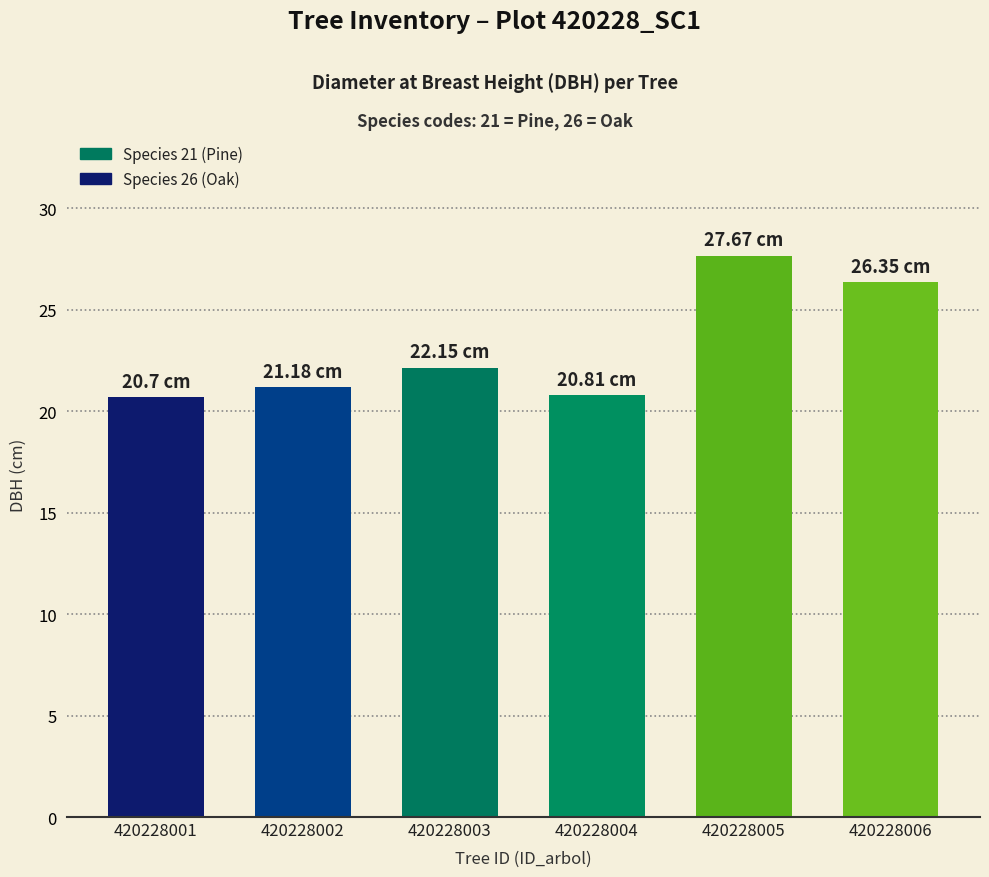

What is the minimum value shown in the chart?

20.7